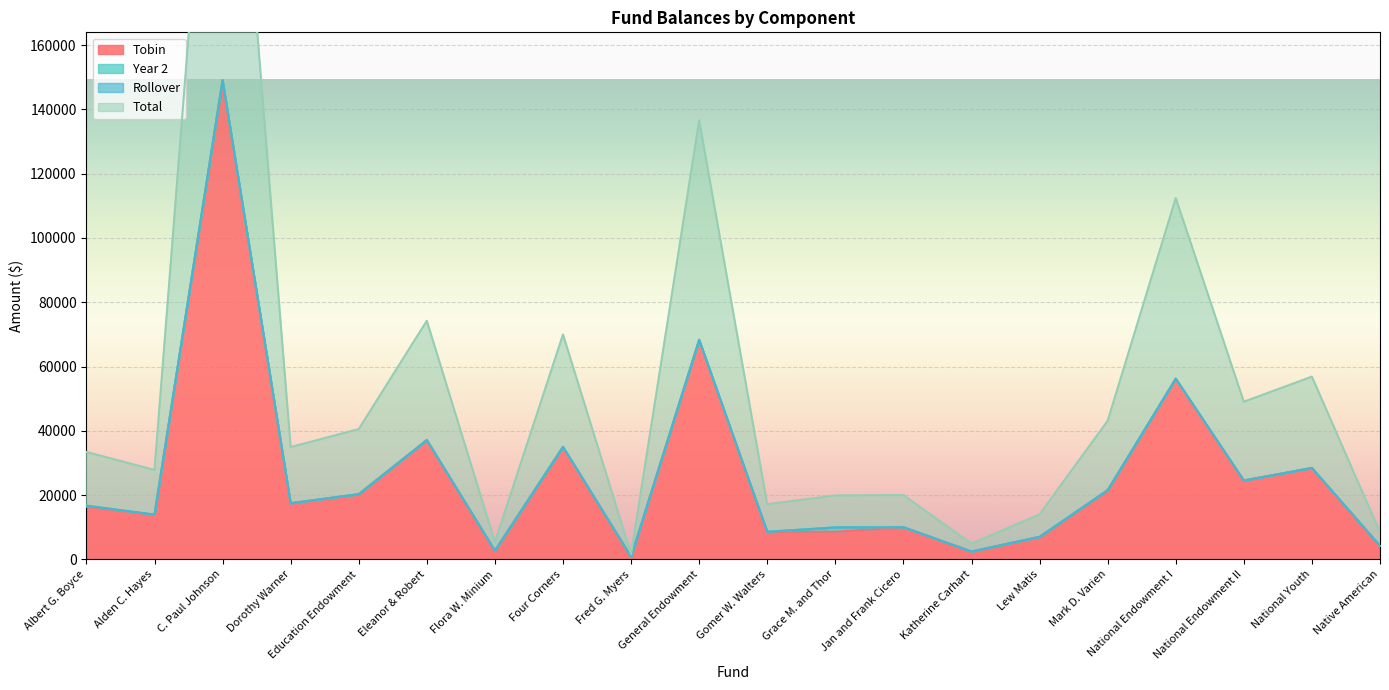

The Total series shows 2103.6 at Jan and Frank Cicero. True or false?

False